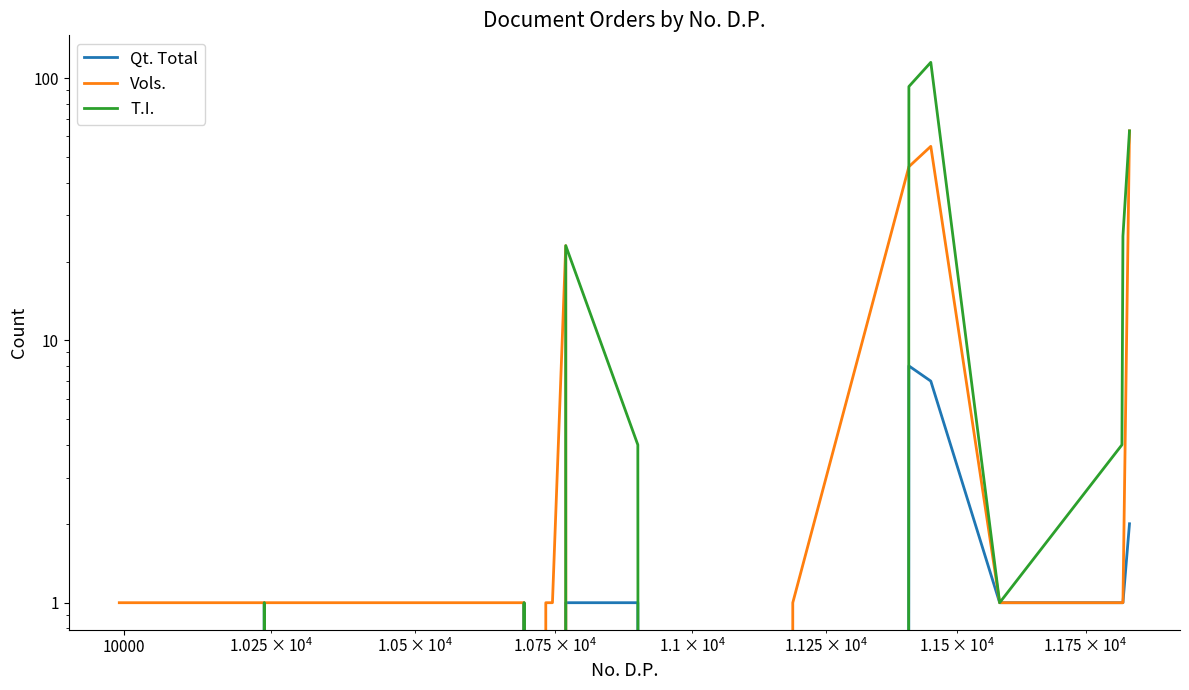

In Qt. Total, how many points are lower than both neighbors (excluding endpoints)?

2